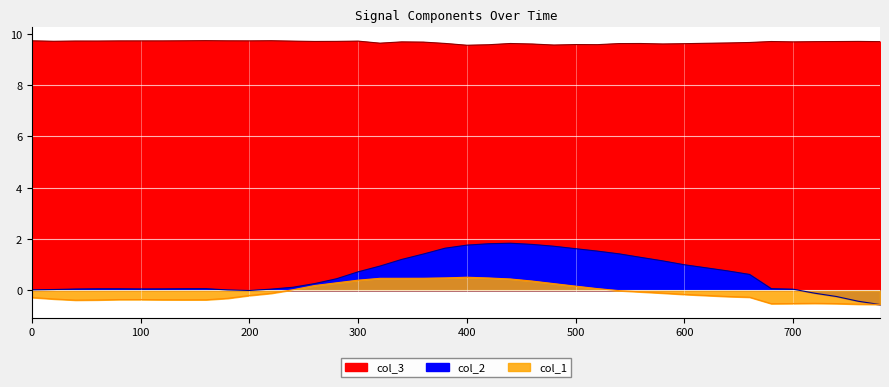

Which label corresponds to the smallest value in the chart?

780